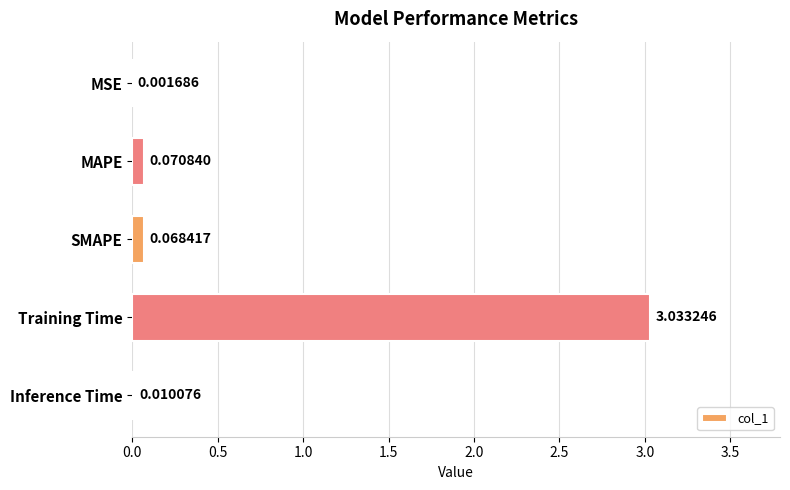

Between Inference Time and MSE, which is larger?

Inference Time